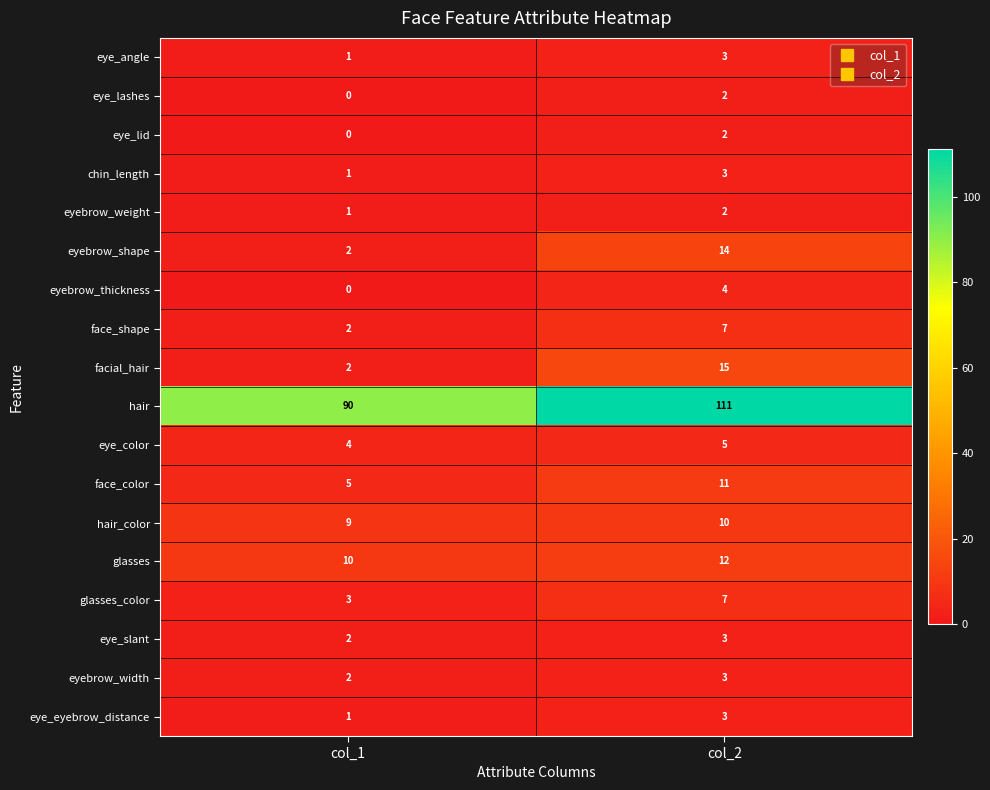

List the labels in order of eye_angle value, smallest first.

col_1, col_2